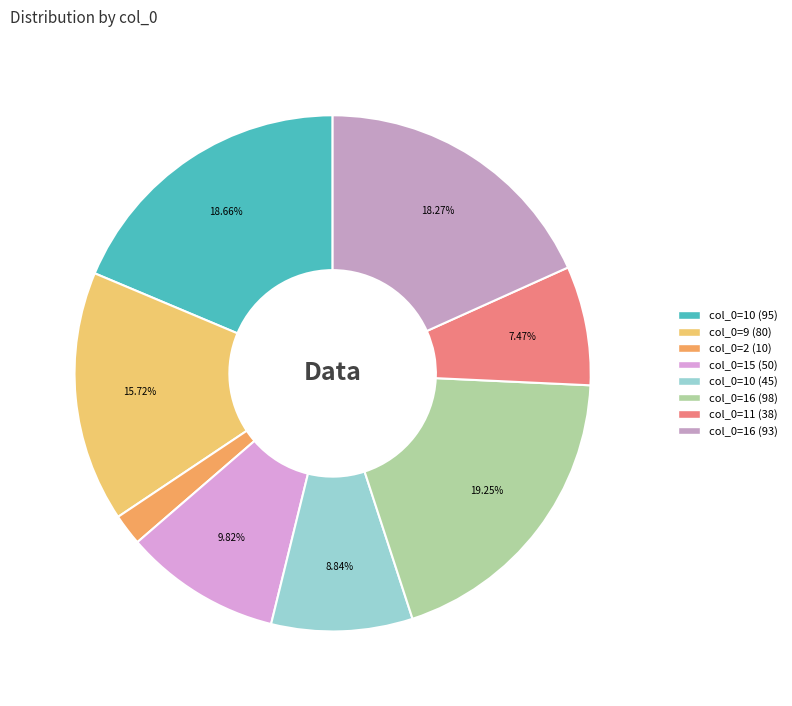

Which slice is the largest?

16